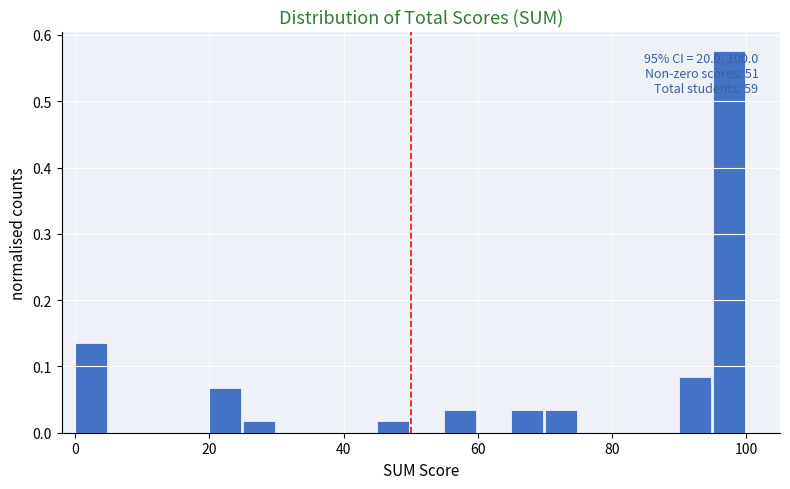

Read against the x-axis, roughly where is the centre of the tallest bar?

98